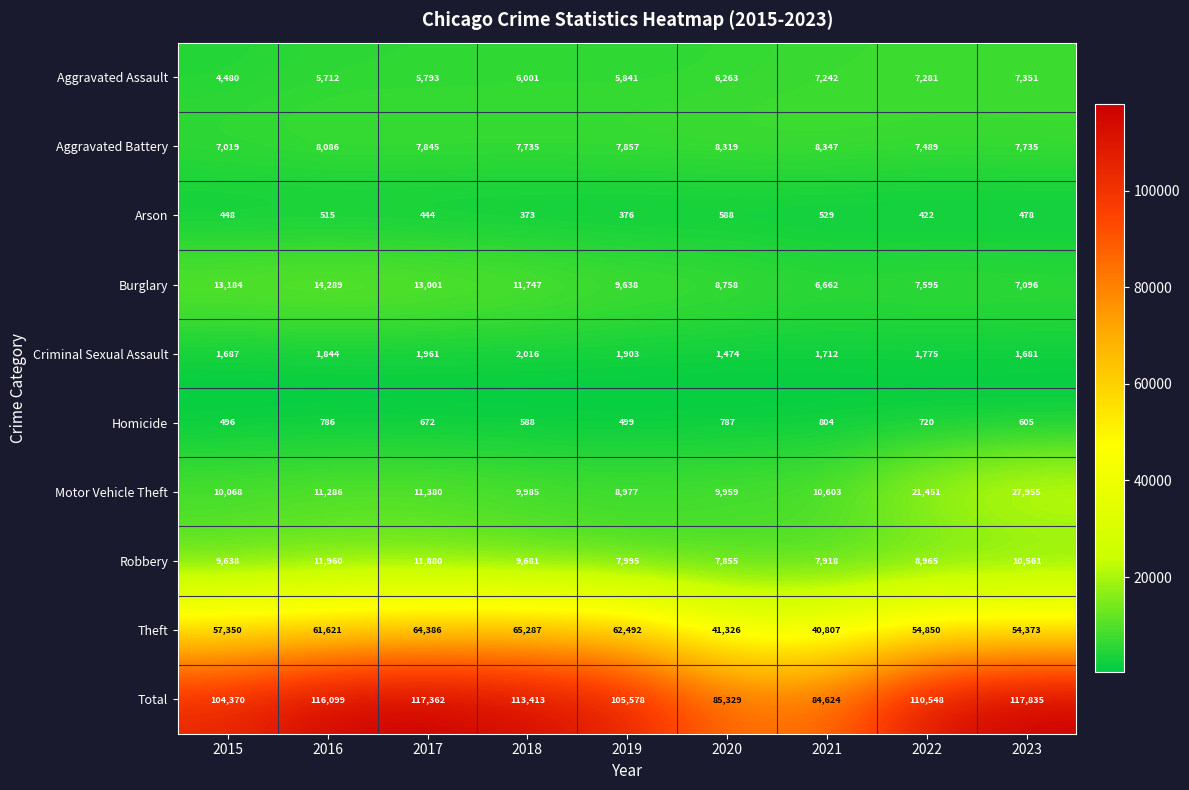

List the series in order of their peak value, highest first.

Total, Theft, Motor Vehicle Theft, Burglary, Robbery, Aggravated Battery, Aggravated Assault, Criminal Sexual Assault, Homicide, Arson